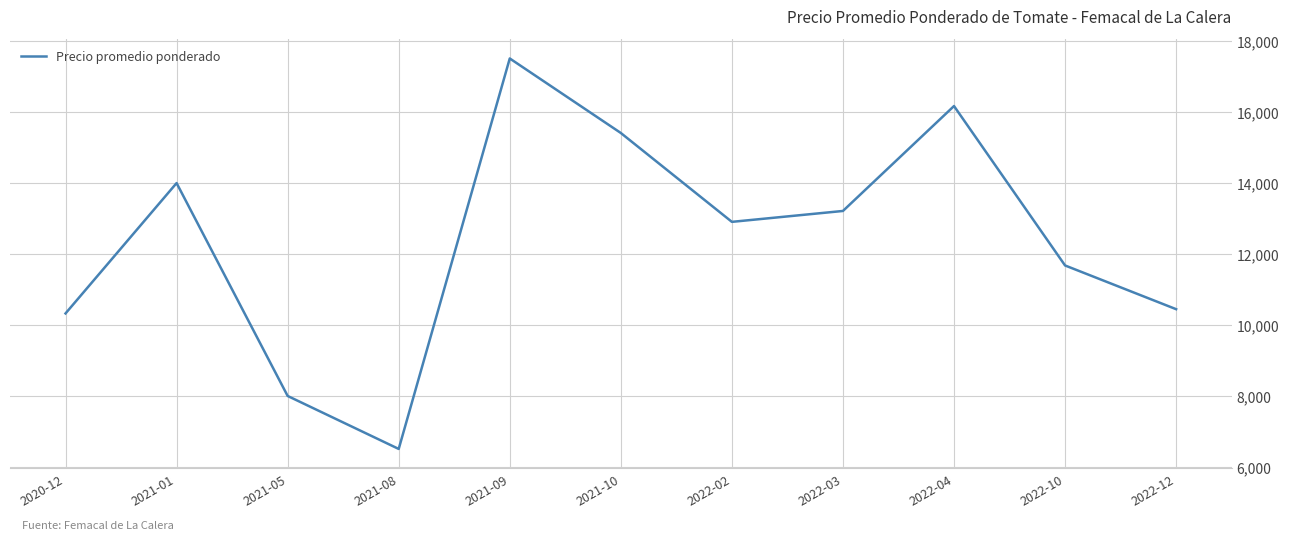

Between 2022-03 and 2020-12, which is larger?

2022-03